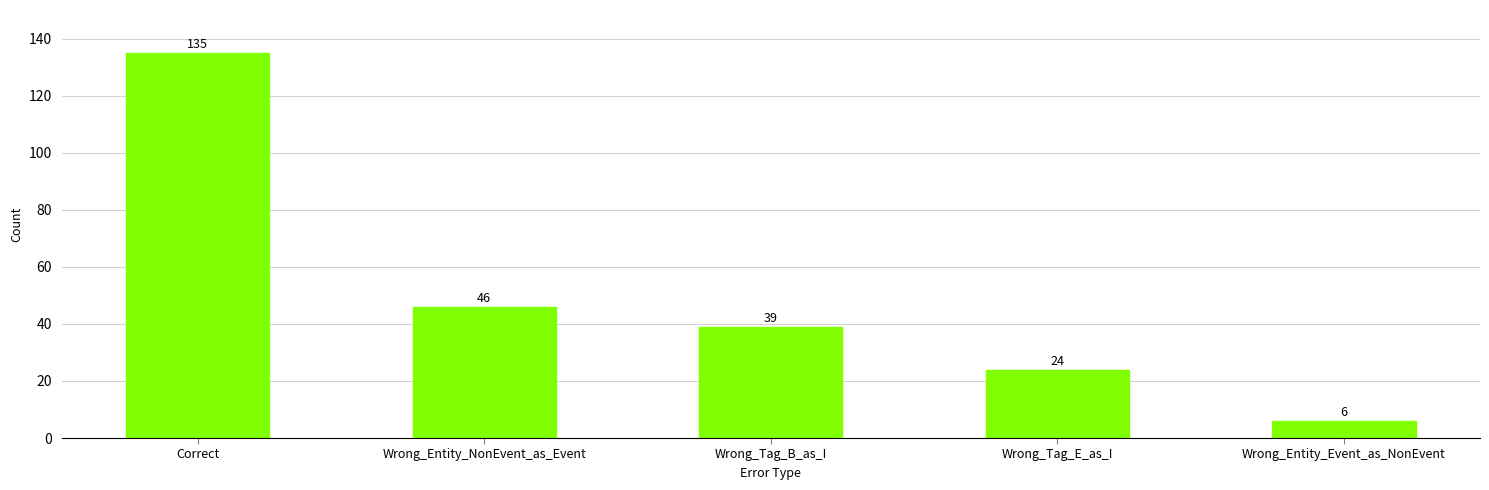

How many values are below 39?

2